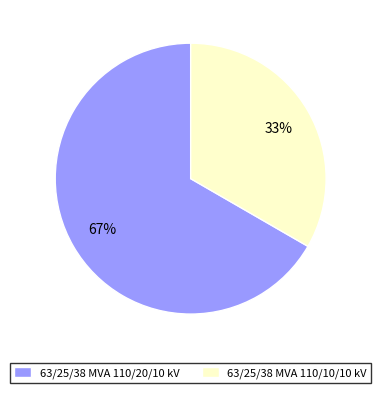

To the nearest percent, what portion does 63/25/38 MVA 110/20/10 kV represent?

67%